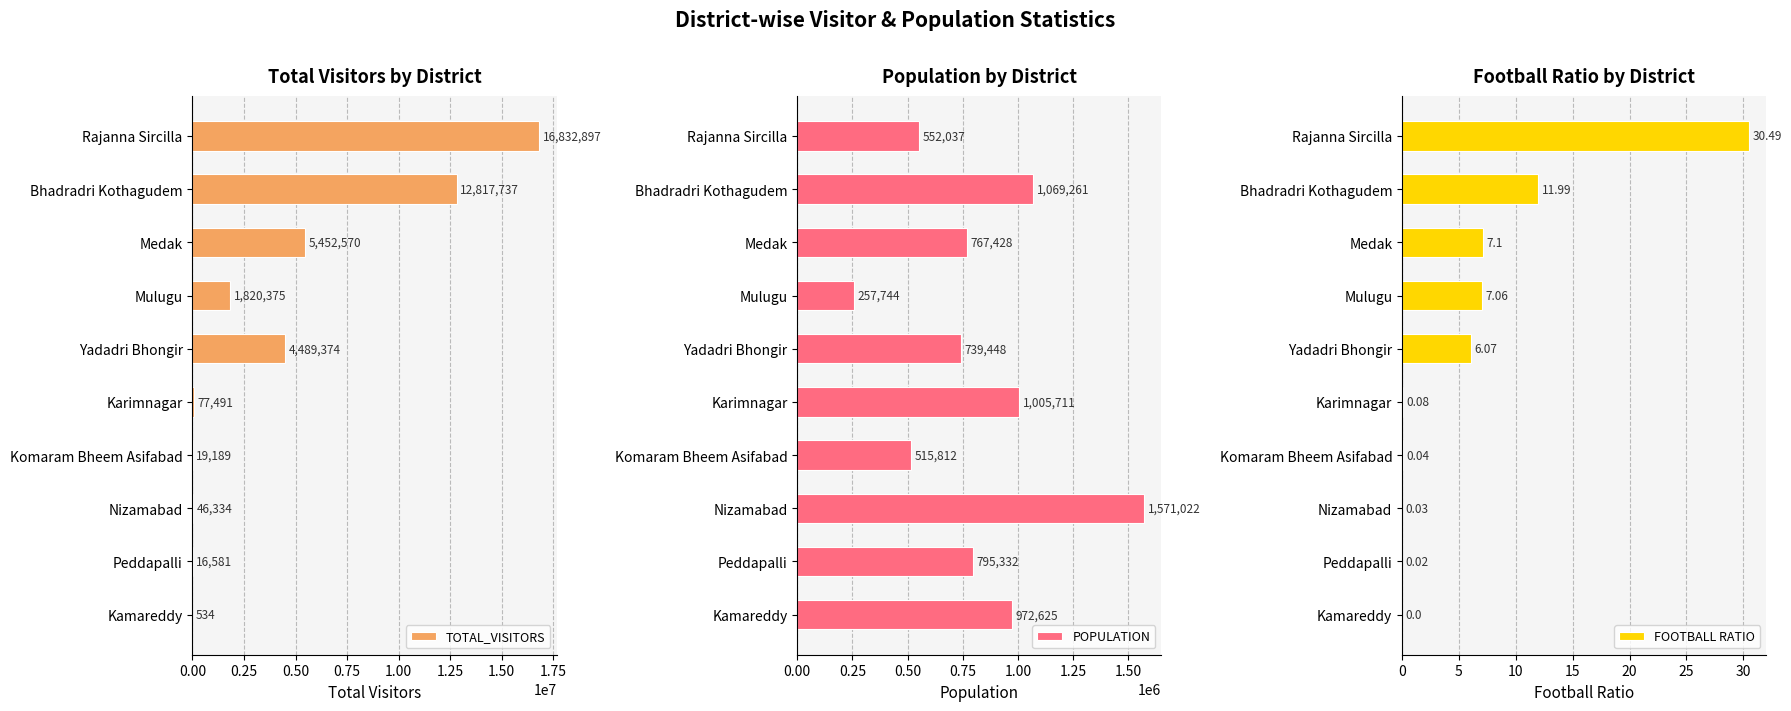

How many values in the FOOTBALL RATIO series exceed 6?

5